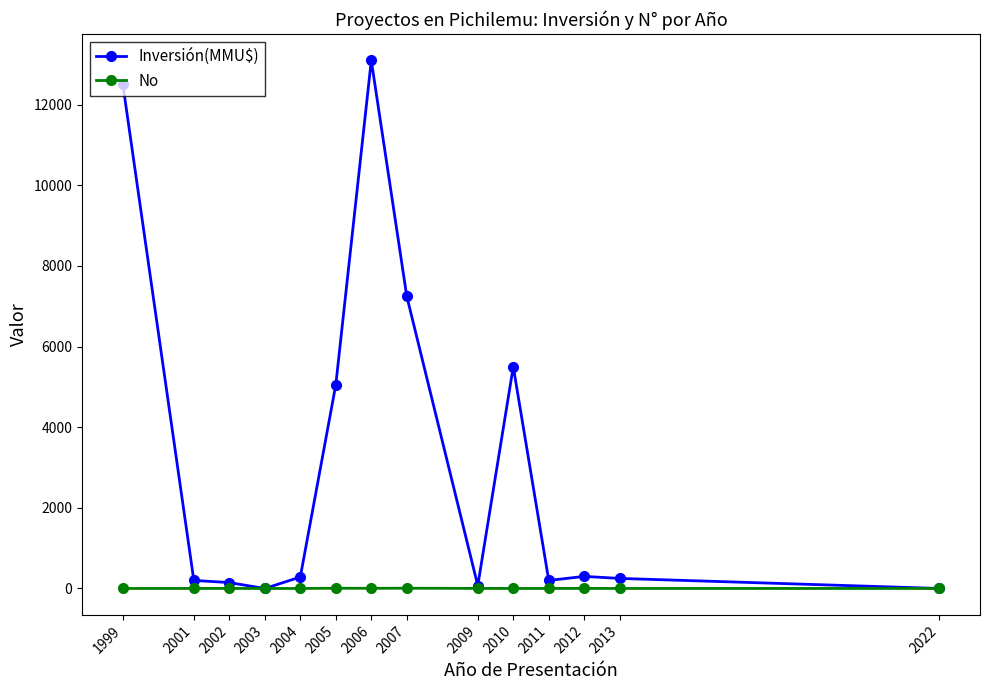

What is the maximum value shown in the chart?

13096